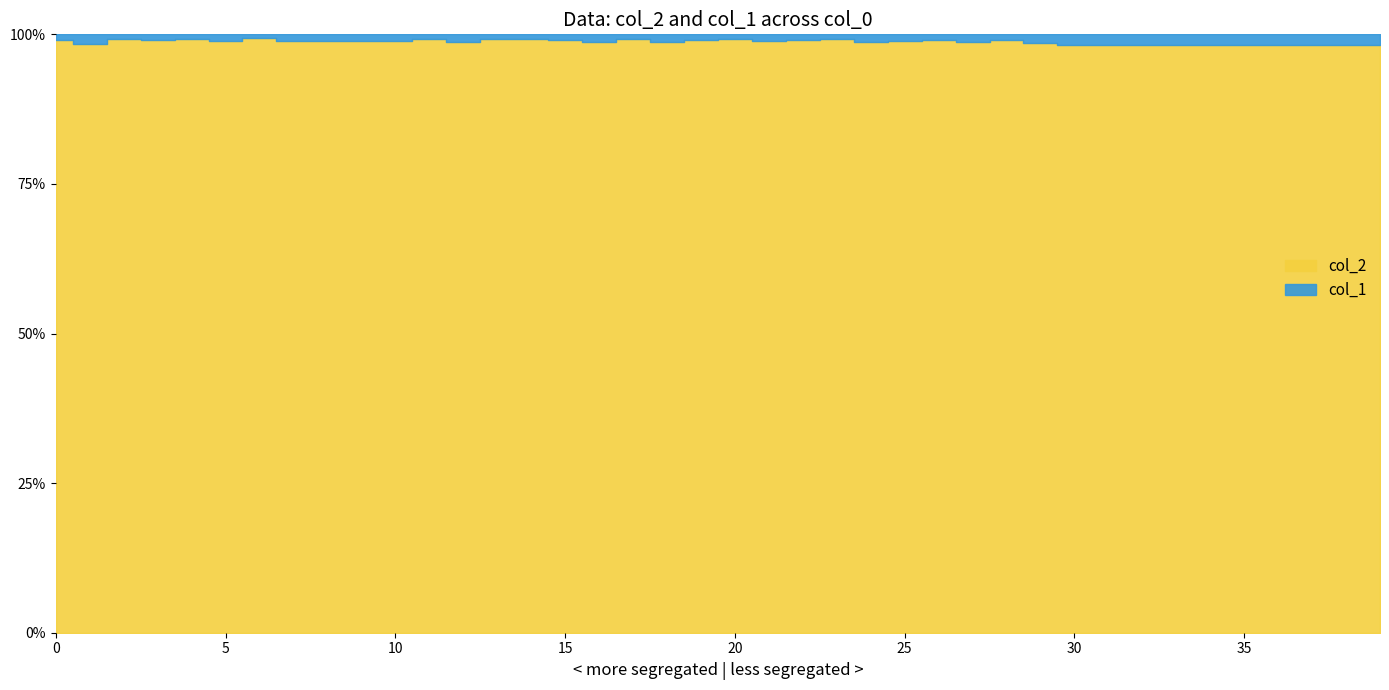

True or false: col_2 has more than 0 points higher than both neighbors.

True